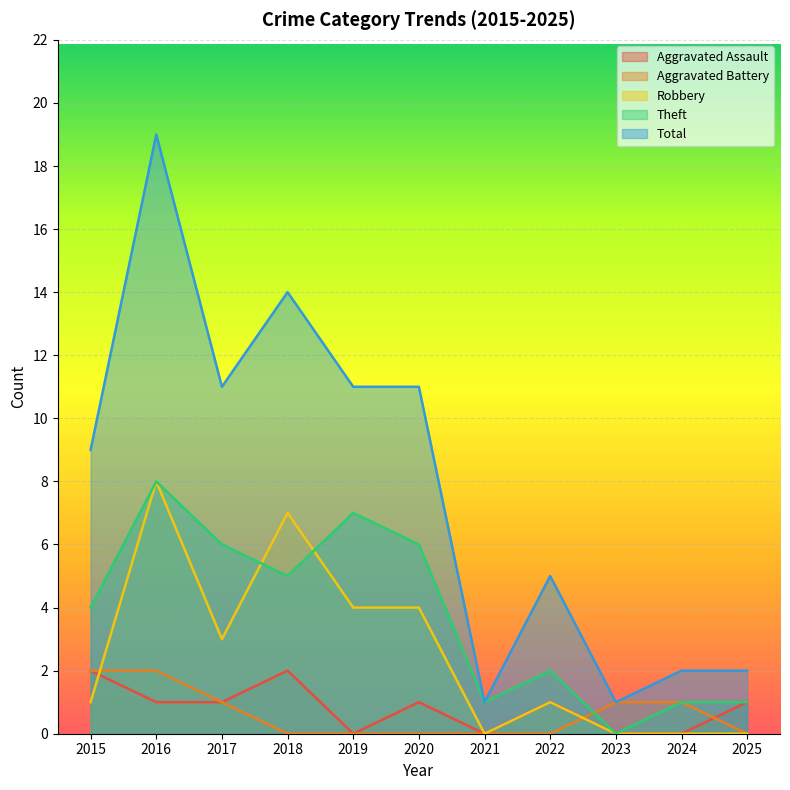

How many lines are shown in the chart?

5